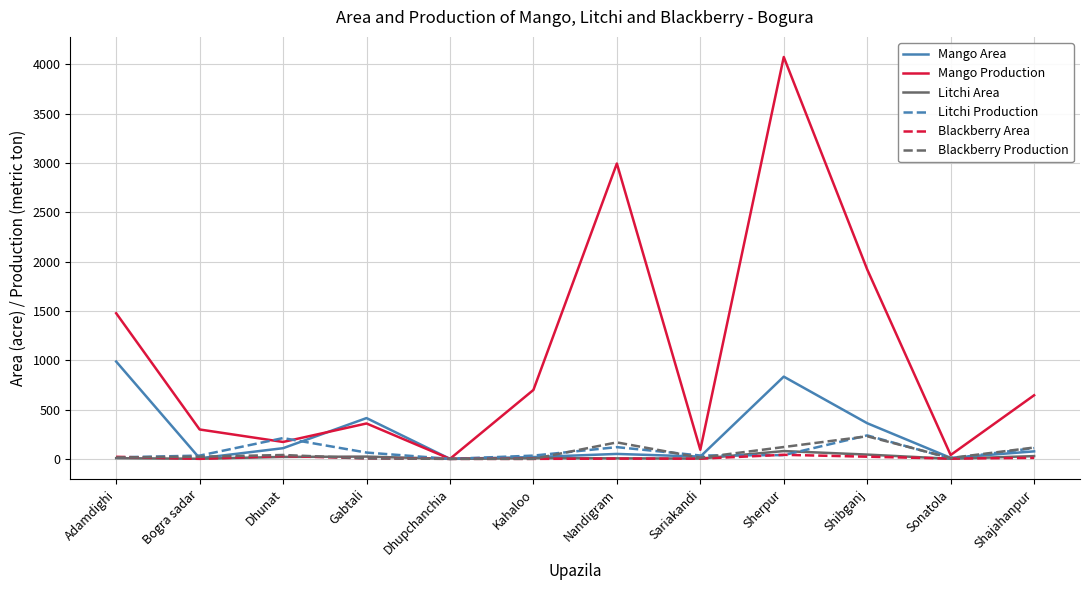

Which series has the largest range (max minus min)?

Mango Production